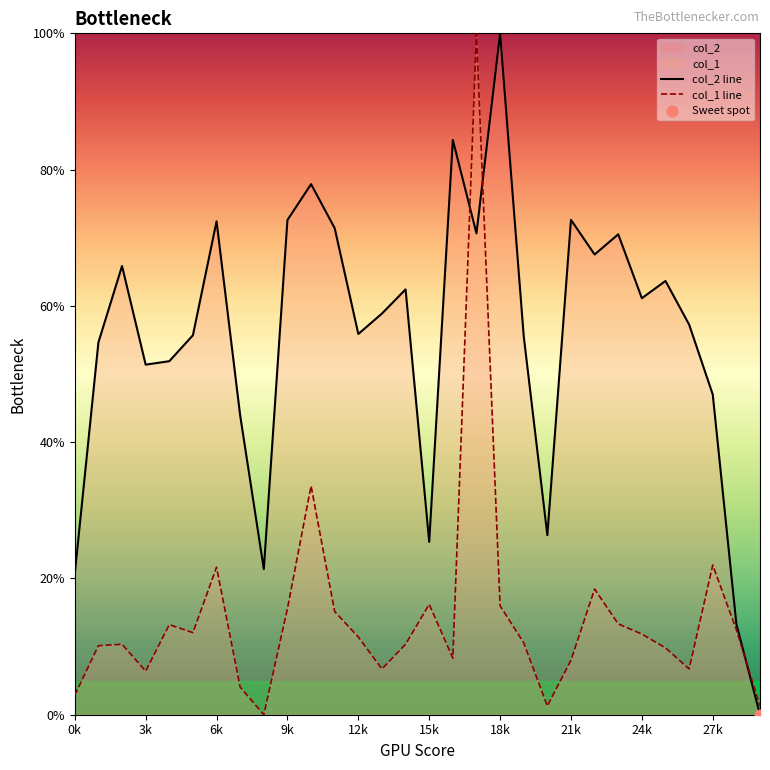

Which category has the highest value in the col_2 line series?

18k